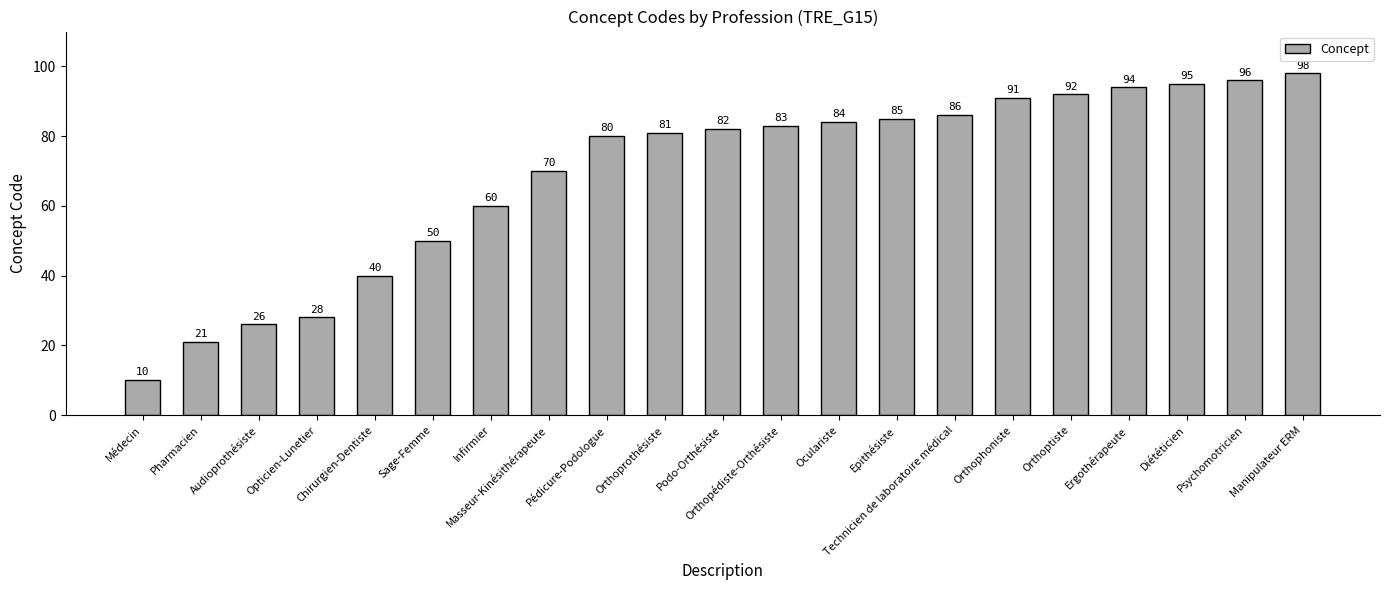

What is the label of the 6th bar from the left?

Sage-Femme